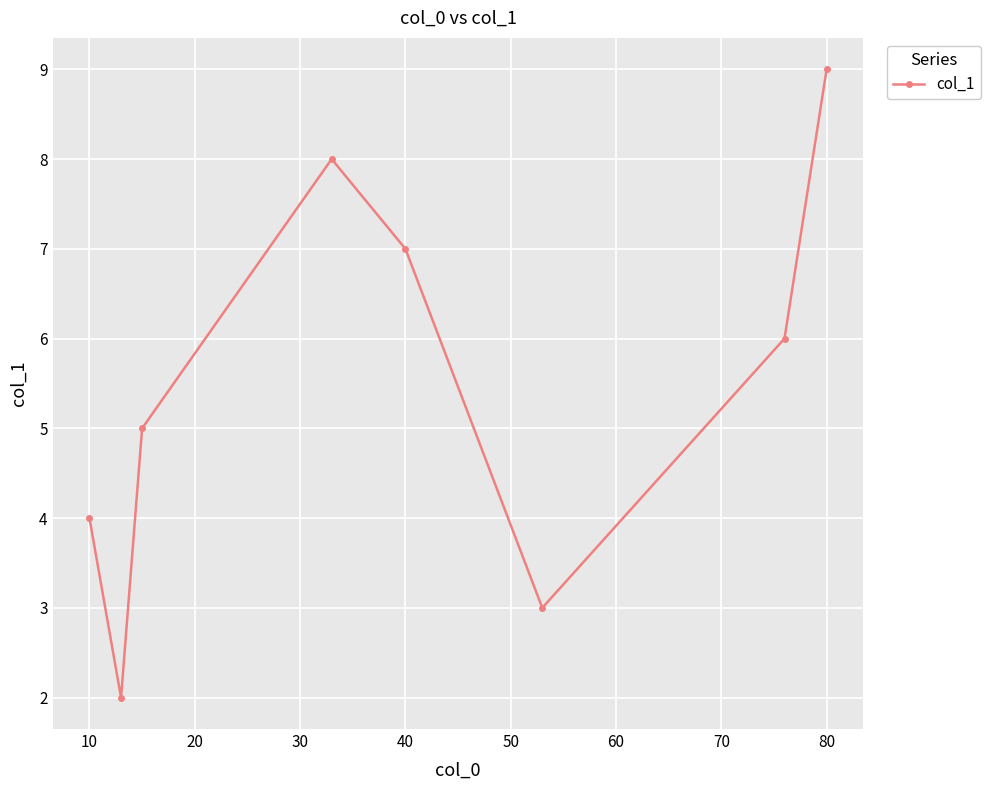

What is the value of the 2nd point from the left?

2.0